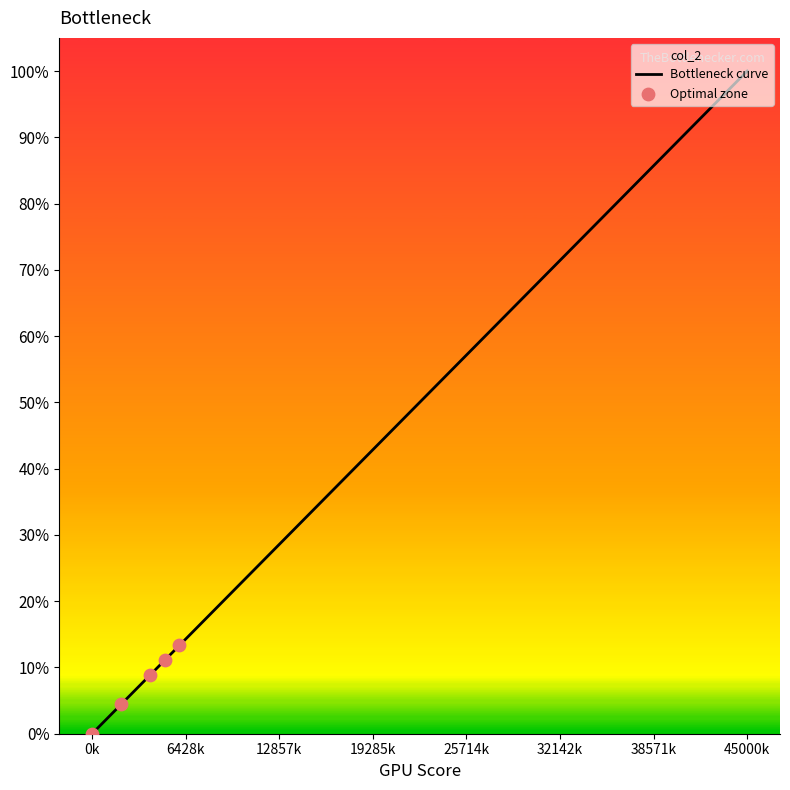

Which label corresponds to the smallest value in the chart?

0k